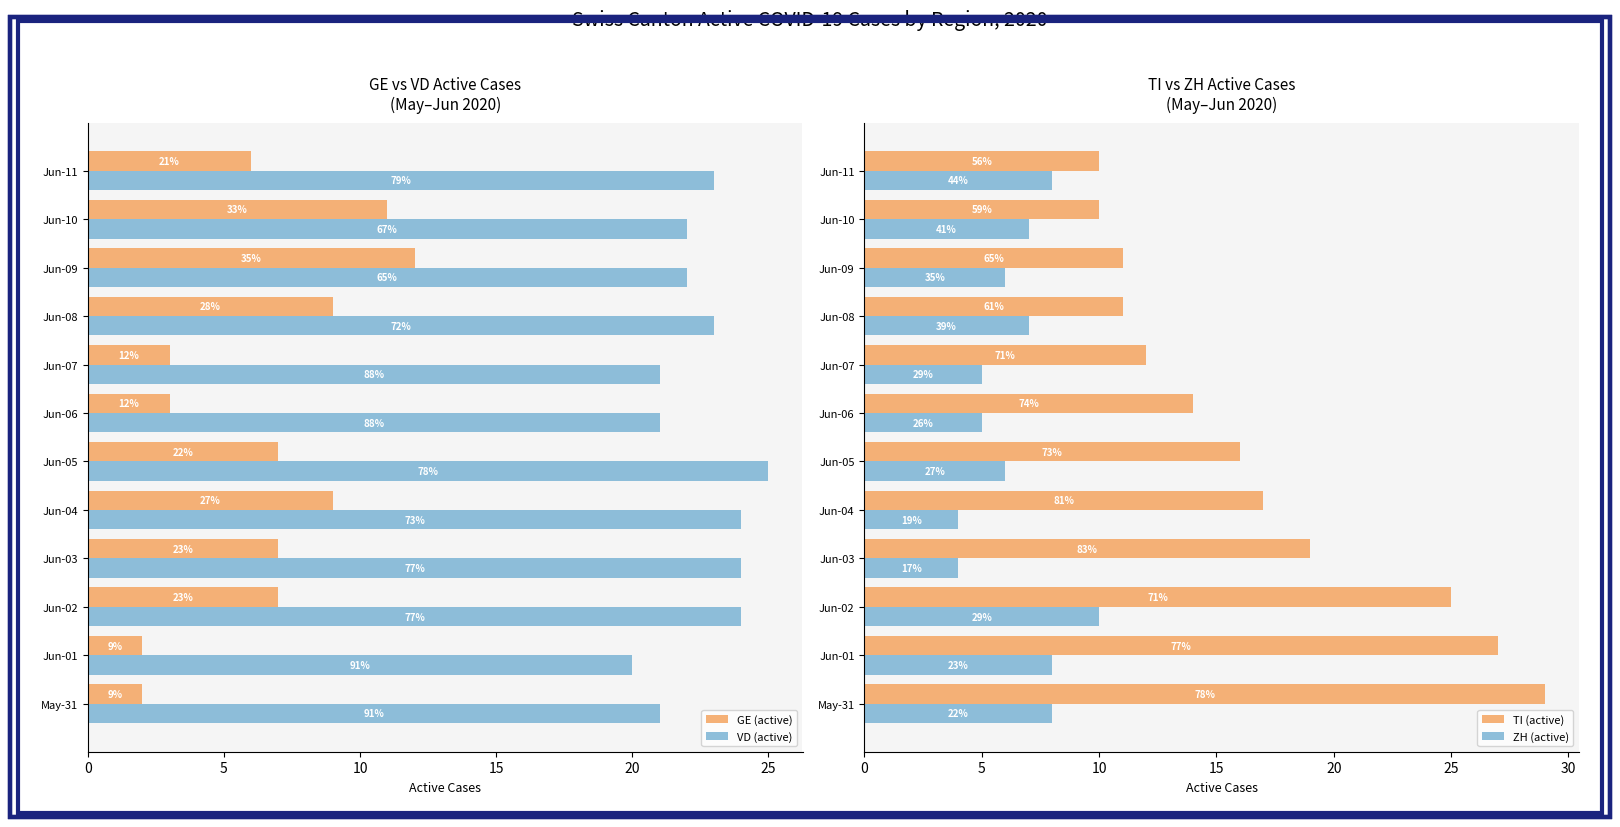

Which series has the largest total across all categories?

VD (active)